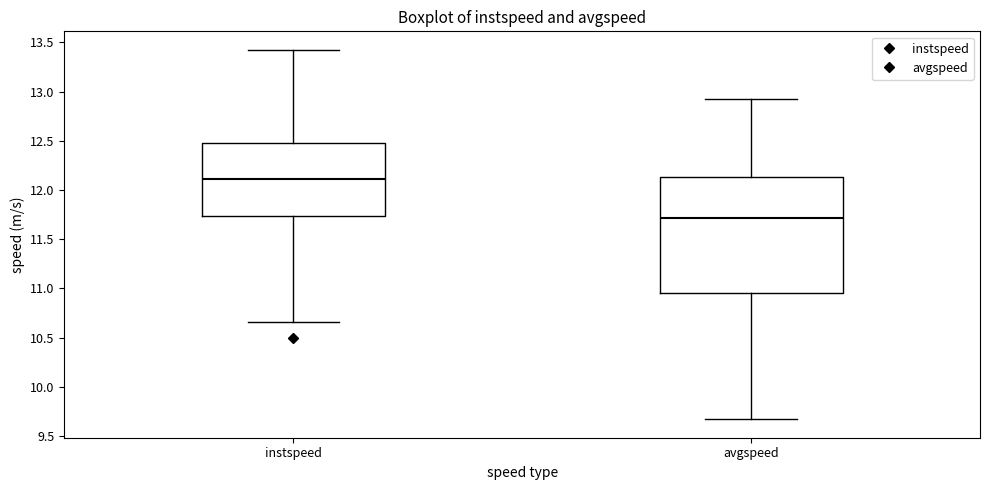

Comparing the boxes themselves (not the whiskers), which one is the tallest?

avgspeed